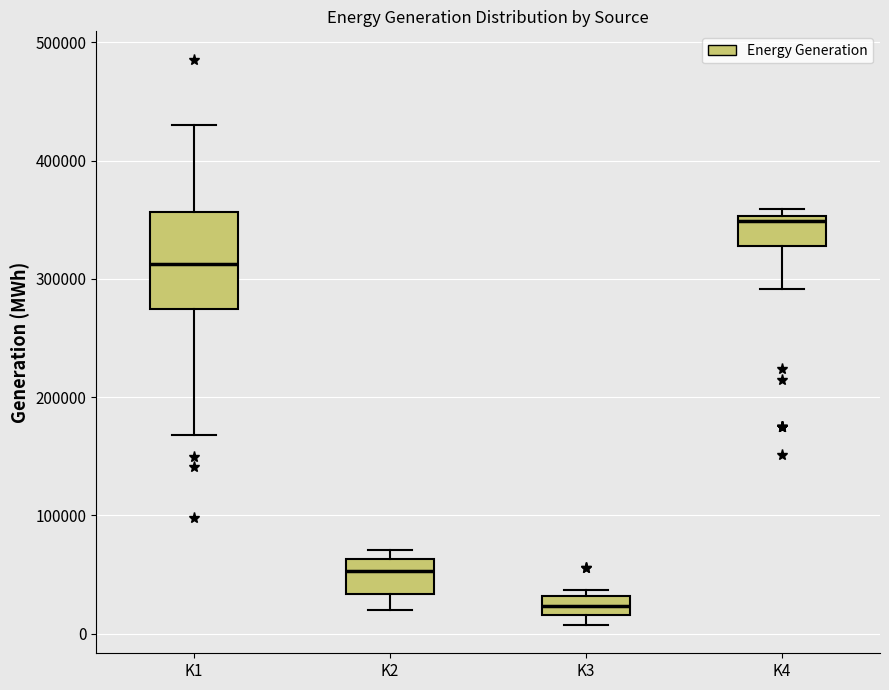

Reading left to right, transcribe this box plot: for each box, give where its median line is, the range the box spans, and where its two whiskers end, as read against the y-axis. The values are not printed on the chart, so give them approximately, as read against the axis.

K1: median 310000, box 270000 to 360000, whiskers 170000 to 430000
K2: median 50000, box 30000 to 60000, whiskers 20000 to 70000
K3: median 20000 (inside the box), box 20000 to 30000, whiskers 10000 to 40000
K4: median 350000 (just below the box's upper edge), box 330000 to 350000, whiskers 290000 to 360000